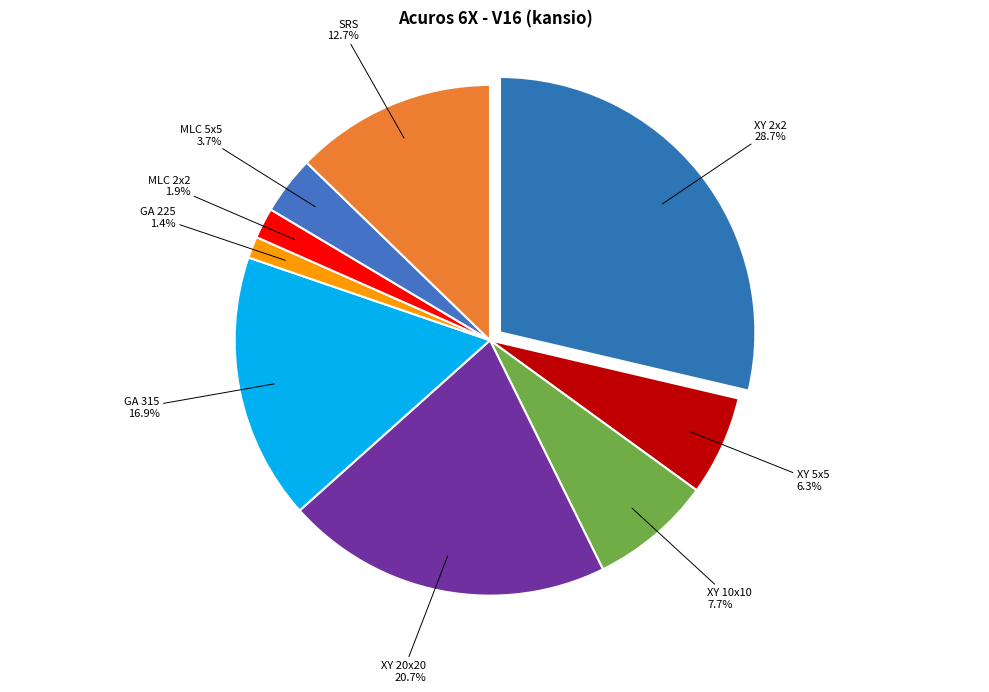

Does MLC 2x2 account for over 50% of the chart?

No